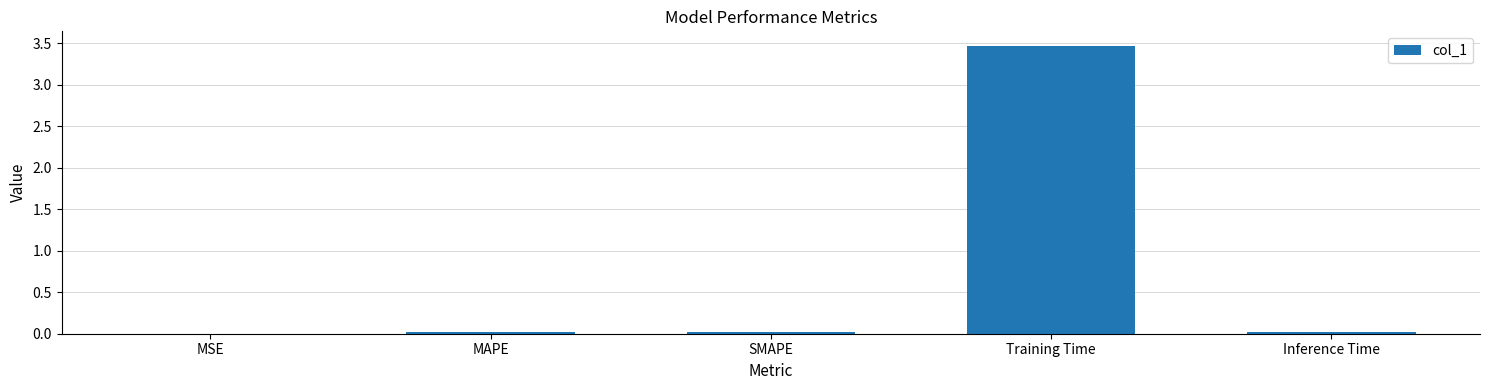

What is the sum of all values?

3.5